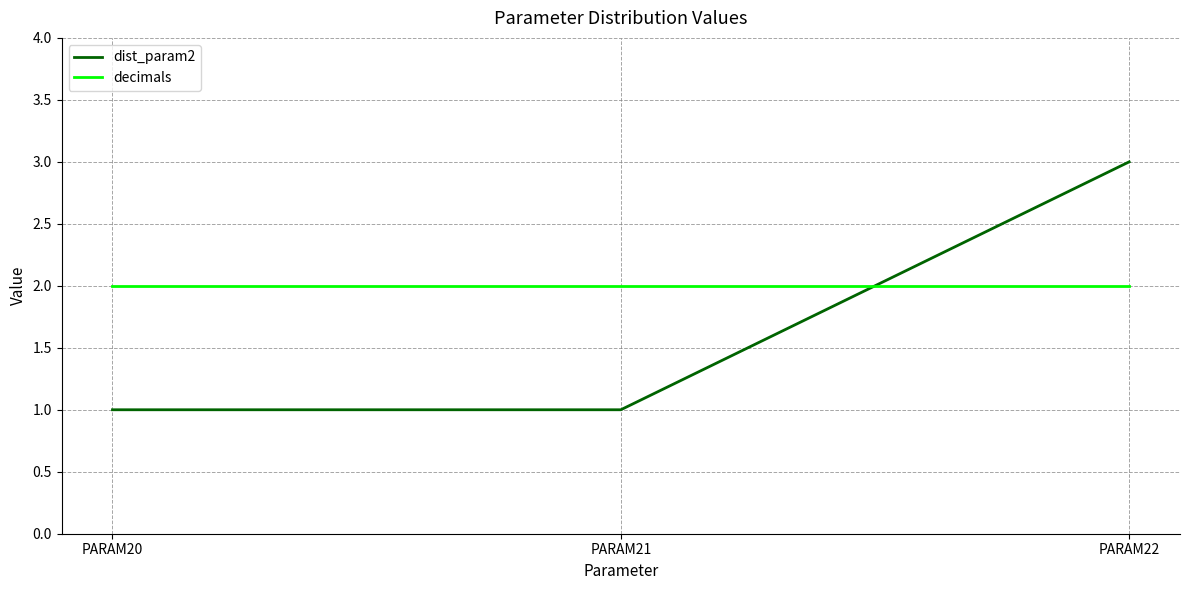

Reading right to left, extract all data points from this chart.

dist_param2: 3	1	1
decimals: 2	2	2